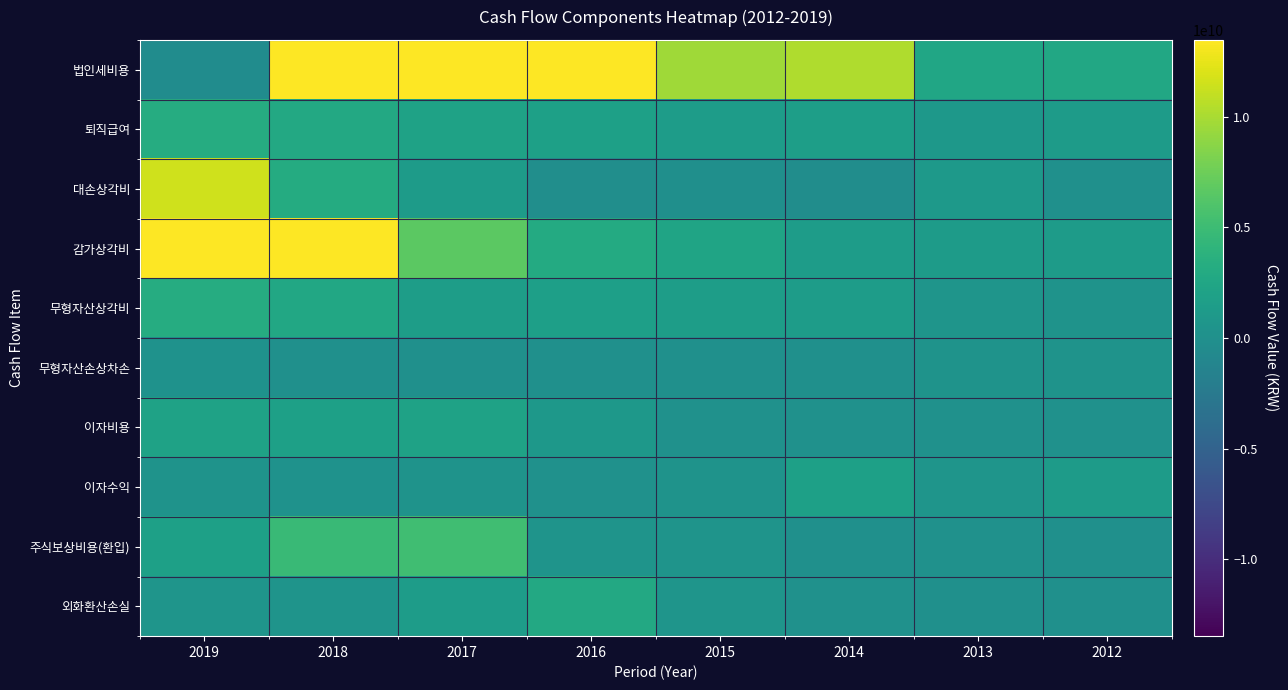

Between 2018 and 2016, which series saw the biggest shift?

감가상각비